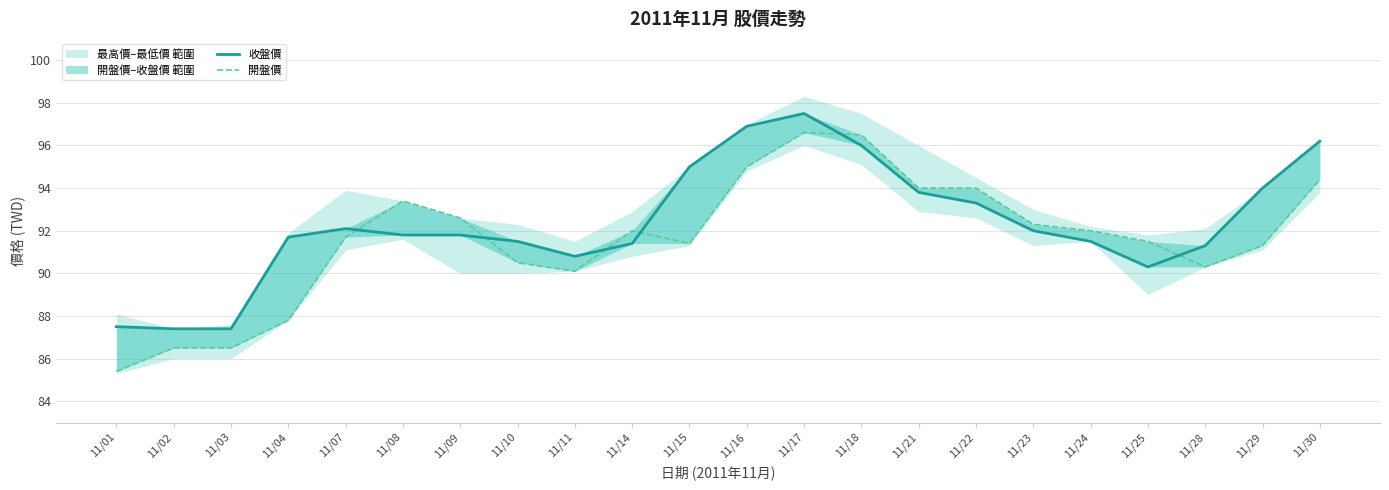

What is the sum of all 收盤價 values?

2031.2